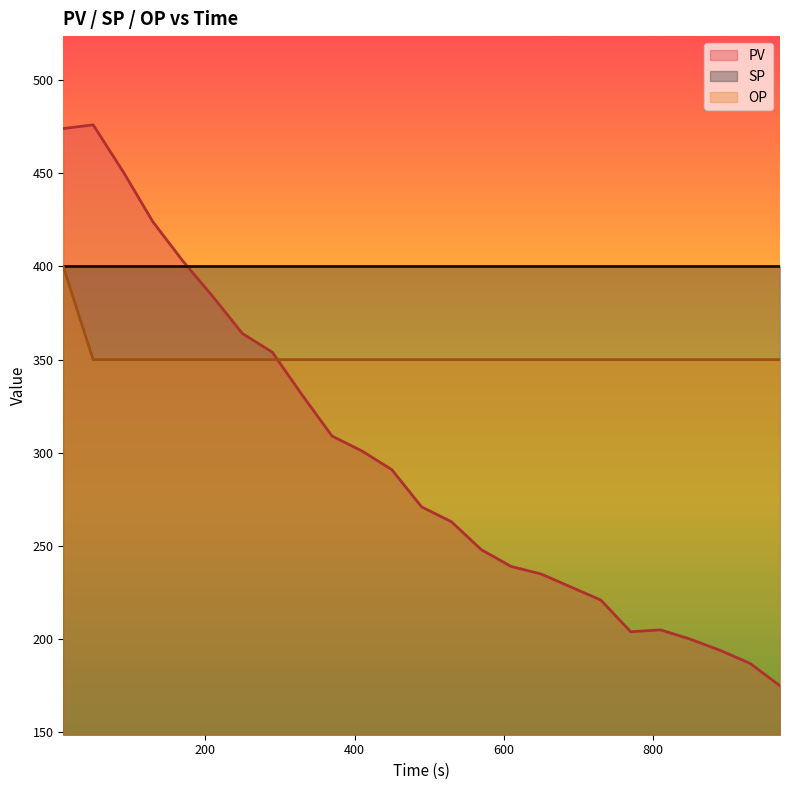

Which series has the widest spread of values?

PV